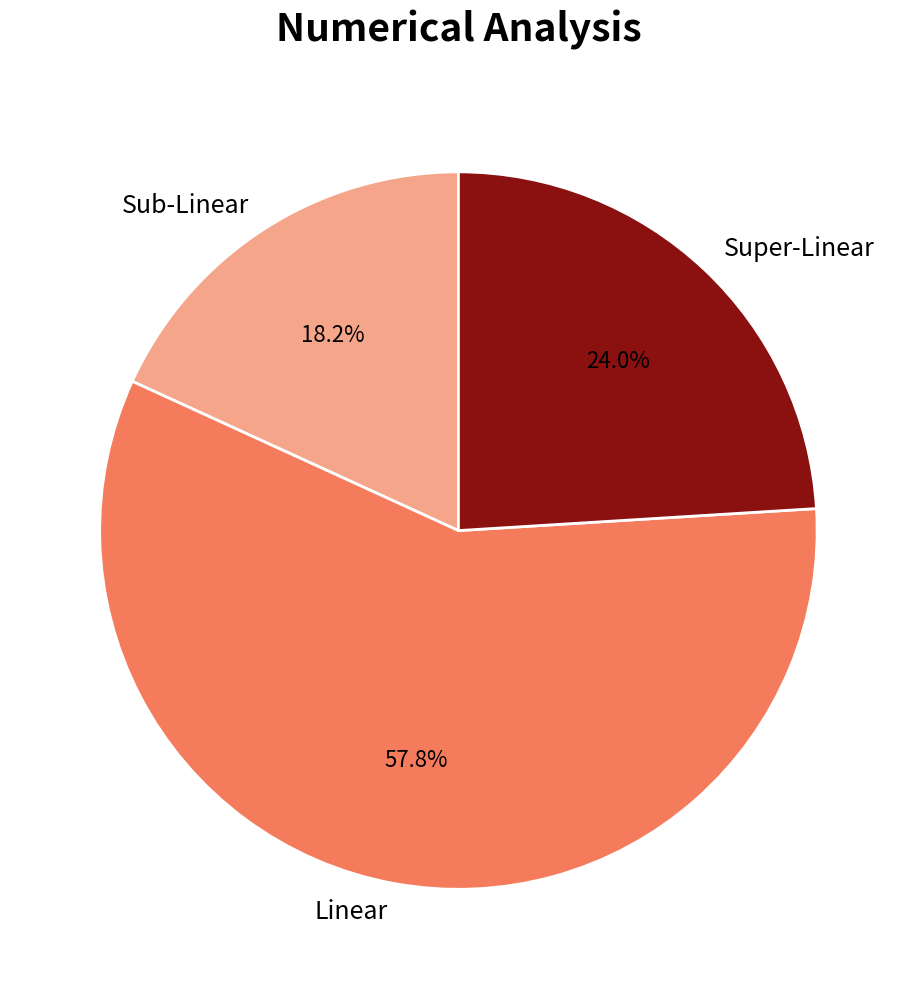

Which slice is the largest?

Linear